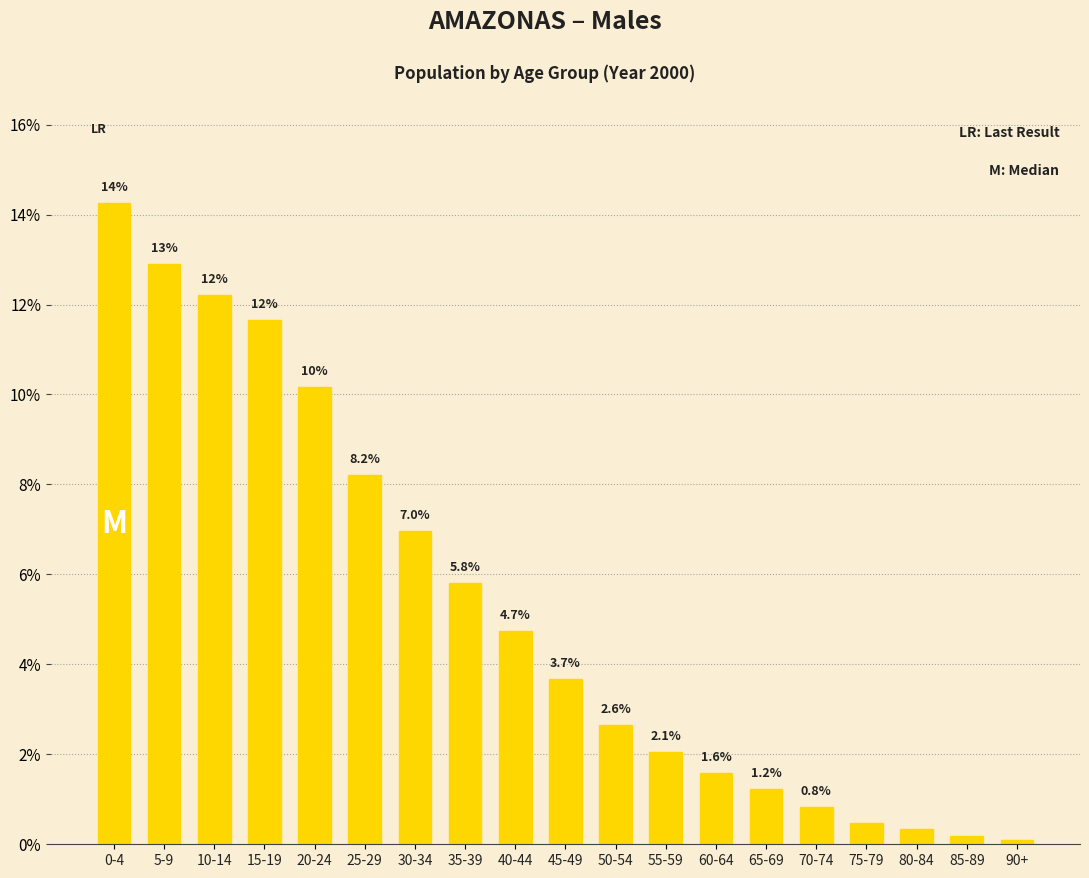

What is the average value?

5.3